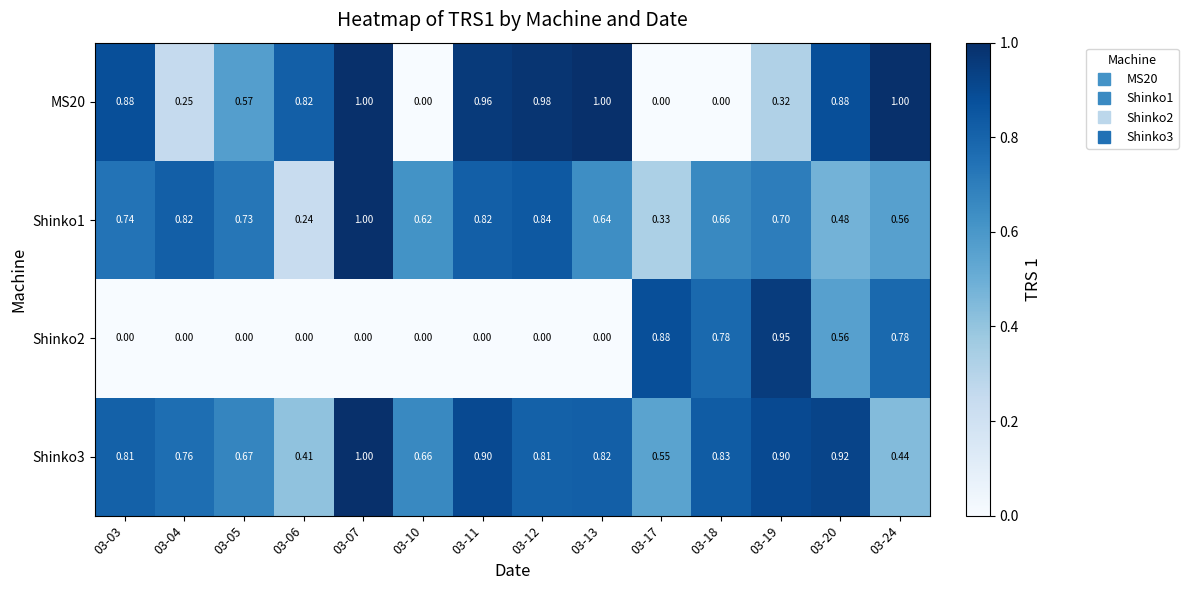

Is the value of Shinko2 at 03-13 greater than the value of Shinko1 at 03-17?

No